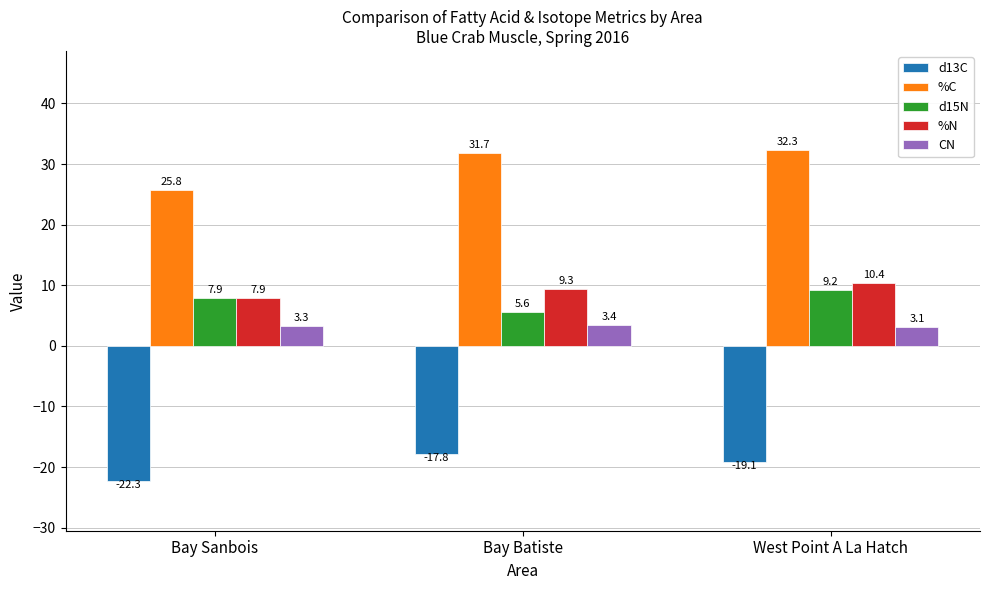

List the series in order of their peak value, lowest first.

d13C, CN, d15N, %N, %C